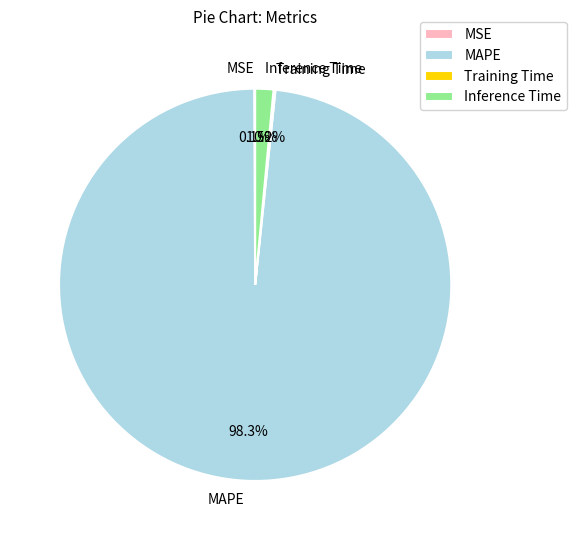

What is the largest slice in the pie chart?

MAPE